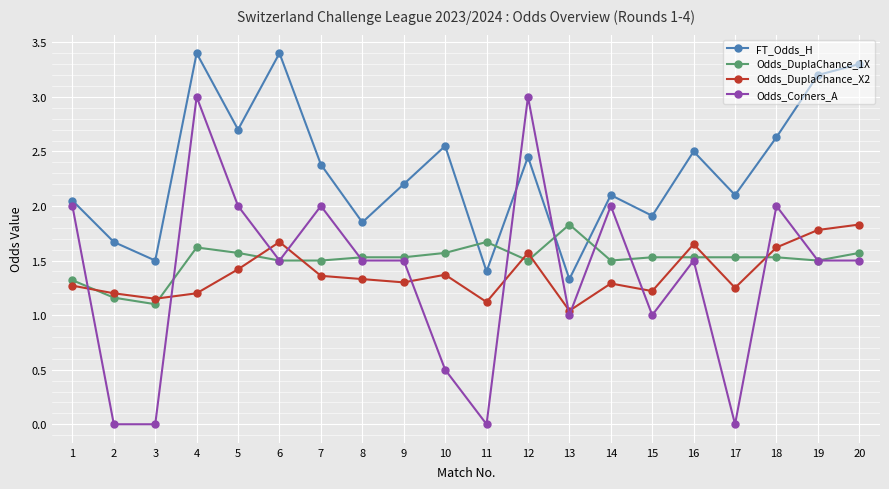

Which category has the lowest value in the FT_Odds_H series?

13